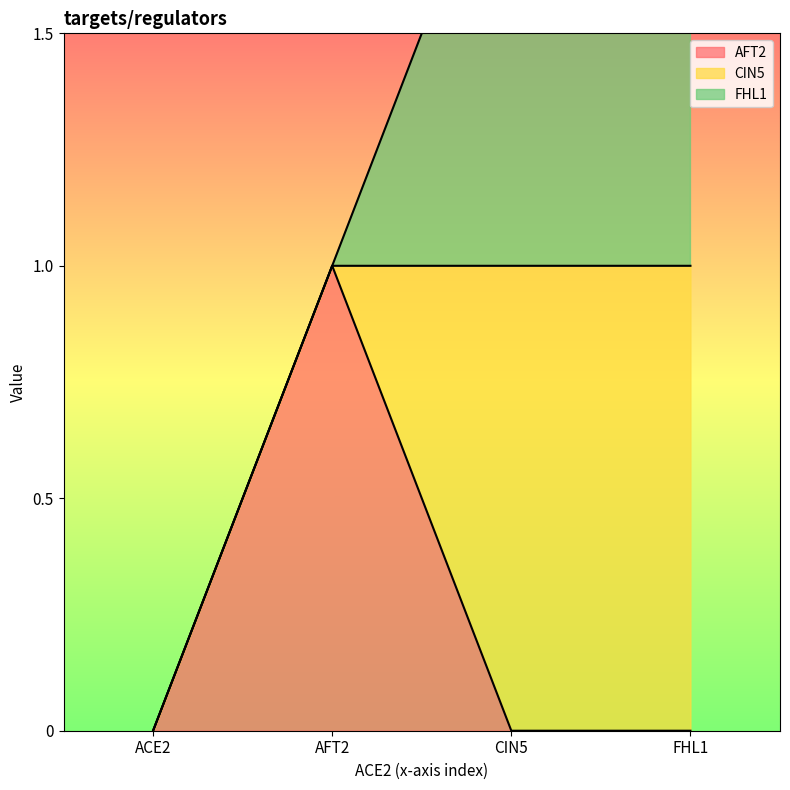

What is the value of the AFT2 point at the 2nd from the left?

1